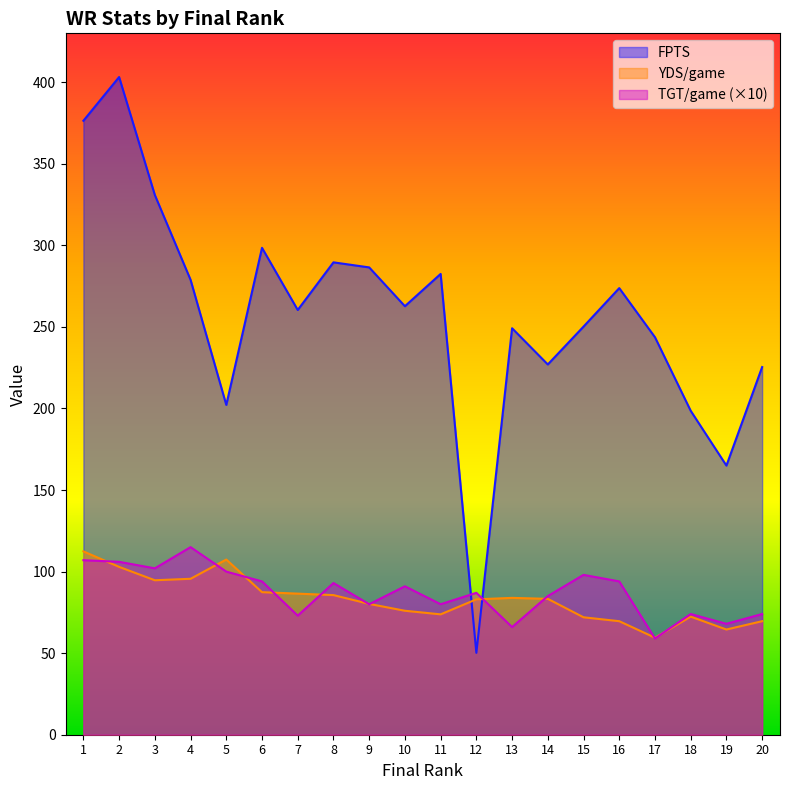

What is the difference between the highest and lowest values at 1?

269.4